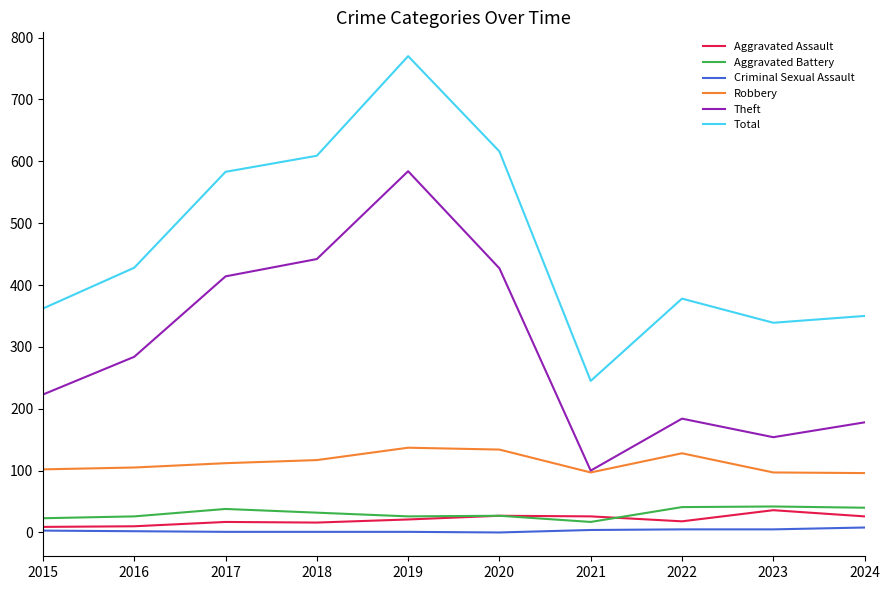

Is it true that Theft equals 223 at 2015?

True